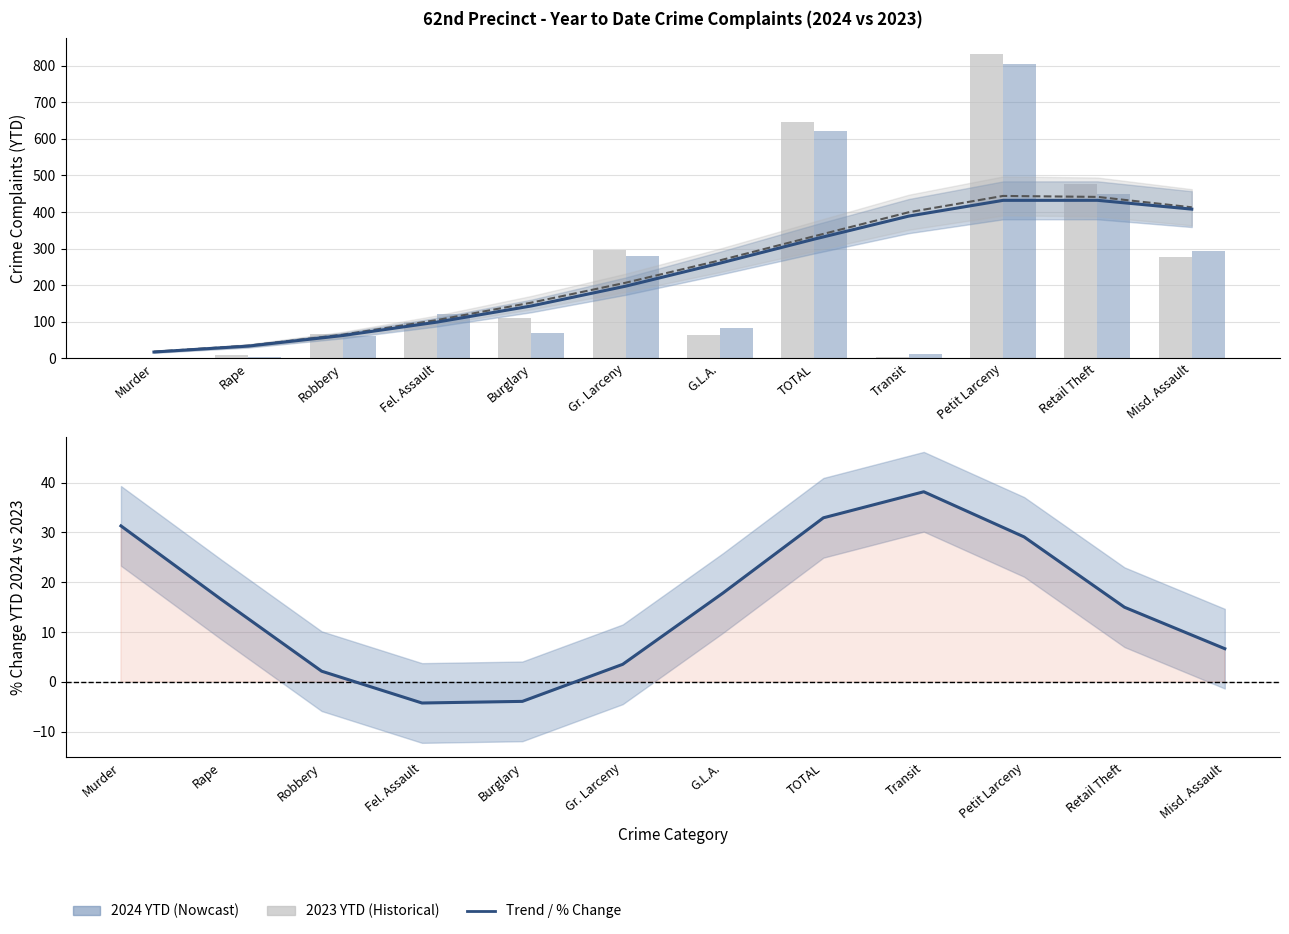

What is the difference between the second highest and minimum values in the 2023 Trend series?

423.0